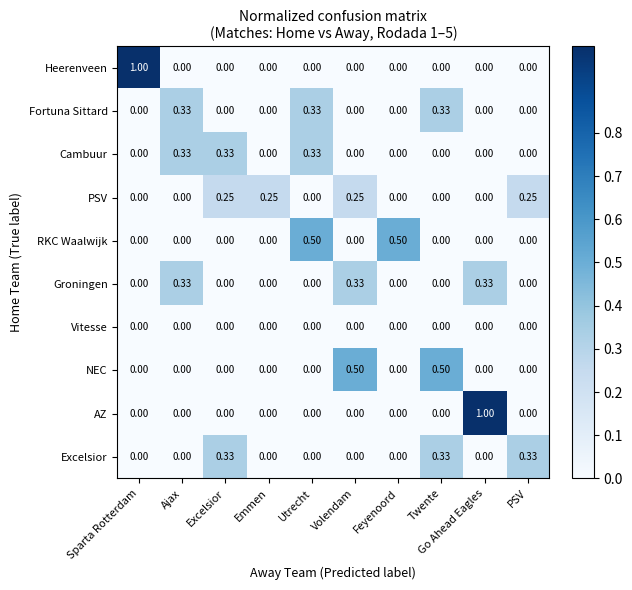

Is the value of AZ at PSV greater than the value of NEC at Volendam?

No